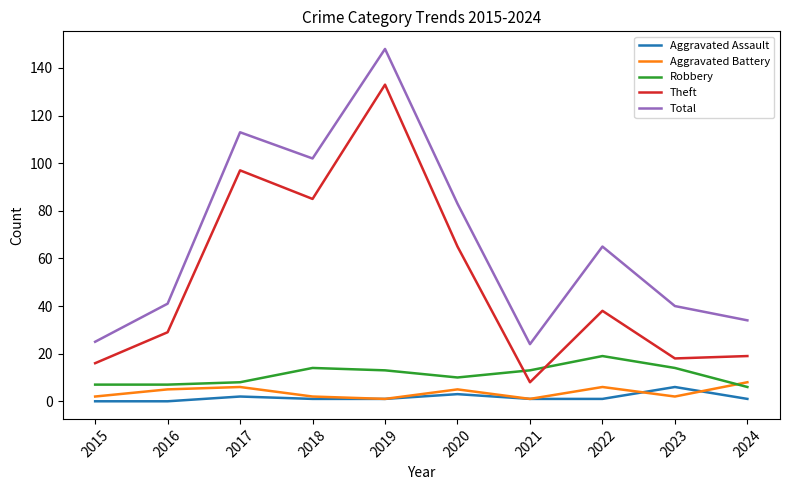

Reading left to right, what are all the values shown in this chart?

Aggravated Assault: 2015=0	2016=0	2017=2	2018=1	2019=1	2020=3	2021=1	2022=1	2023=6	2024=1
Aggravated Battery: 2015=2	2016=5	2017=6	2018=2	2019=1	2020=5	2021=1	2022=6	2023=2	2024=8
Robbery: 2015=7	2016=7	2017=8	2018=14	2019=13	2020=10	2021=13	2022=19	2023=14	2024=6
Theft: 2015=16	2016=29	2017=97	2018=85	2019=133	2020=65	2021=8	2022=38	2023=18	2024=19
Total: 2015=25	2016=41	2017=113	2018=102	2019=148	2020=83	2021=24	2022=65	2023=40	2024=34